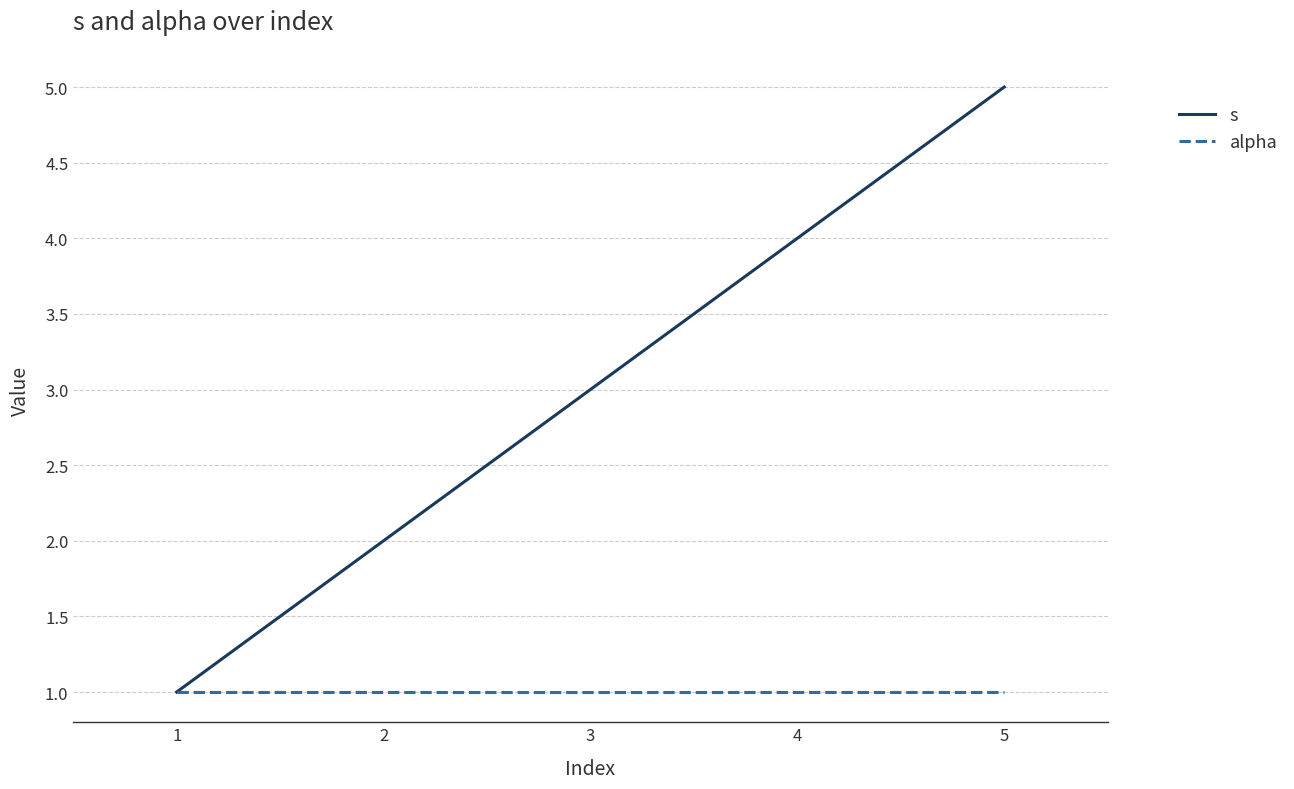

Rank the series by their maximum value, from highest to lowest.

s, alpha